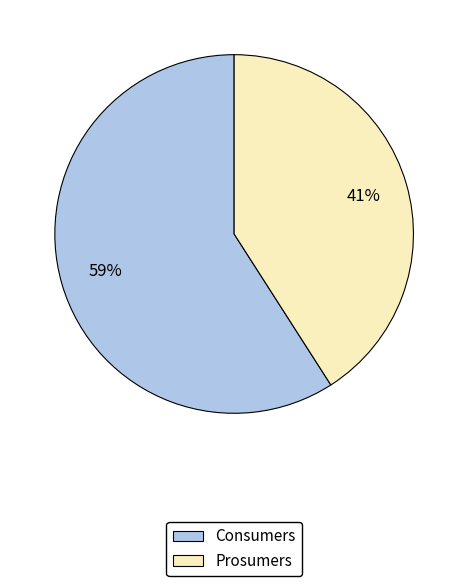

Is it true that Prosumers is 41% of the pie?

True